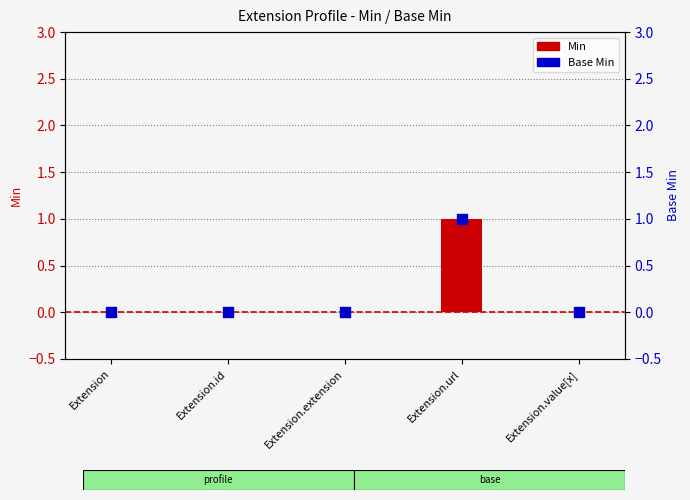

What are all the series names shown in the legend?

Min, Base Min